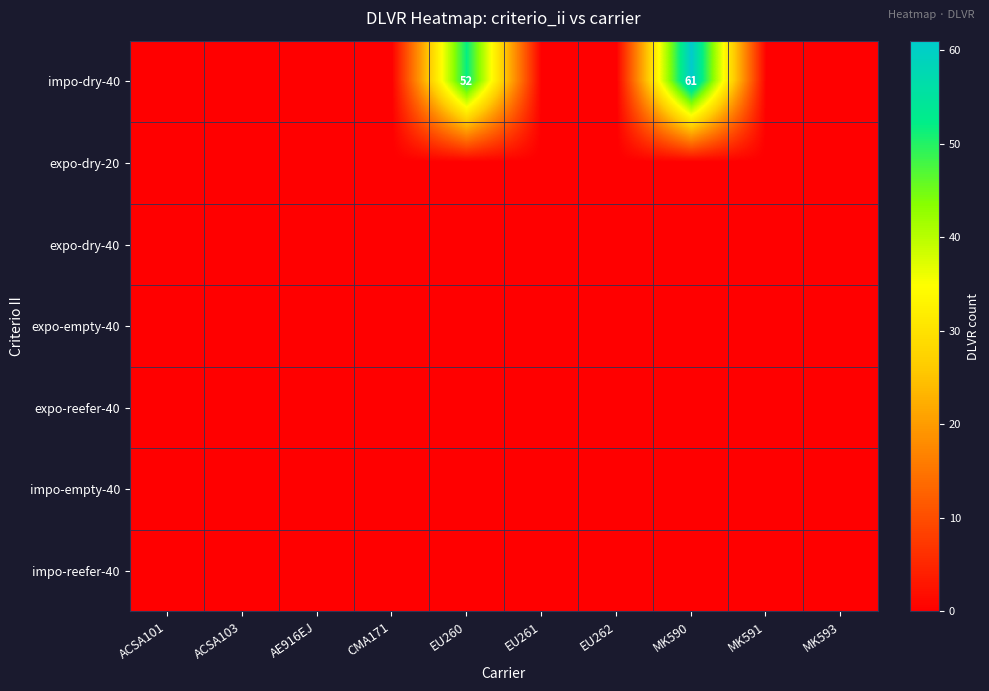

List the series in order of their peak value, lowest first.

expo-dry-20, expo-dry-40, expo-empty-40, expo-reefer-40, impo-empty-40, impo-reefer-40, impo-dry-40